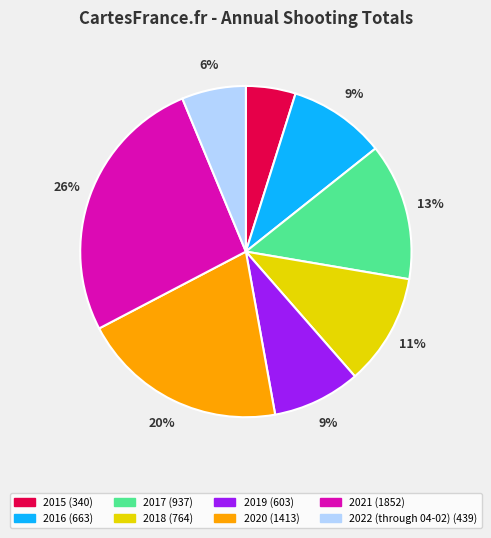

How many slices are in this pie chart?

8